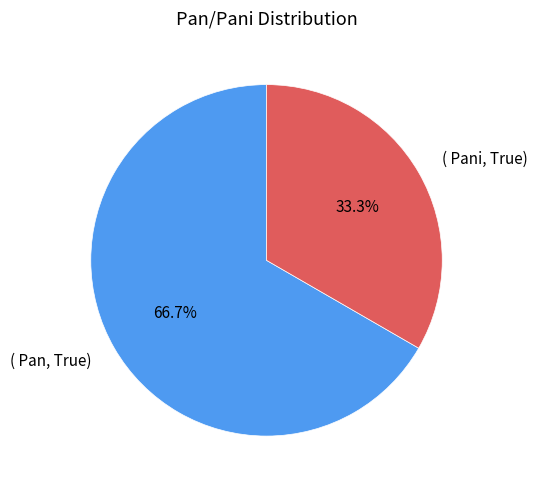

Does any single category account for the majority?

Yes